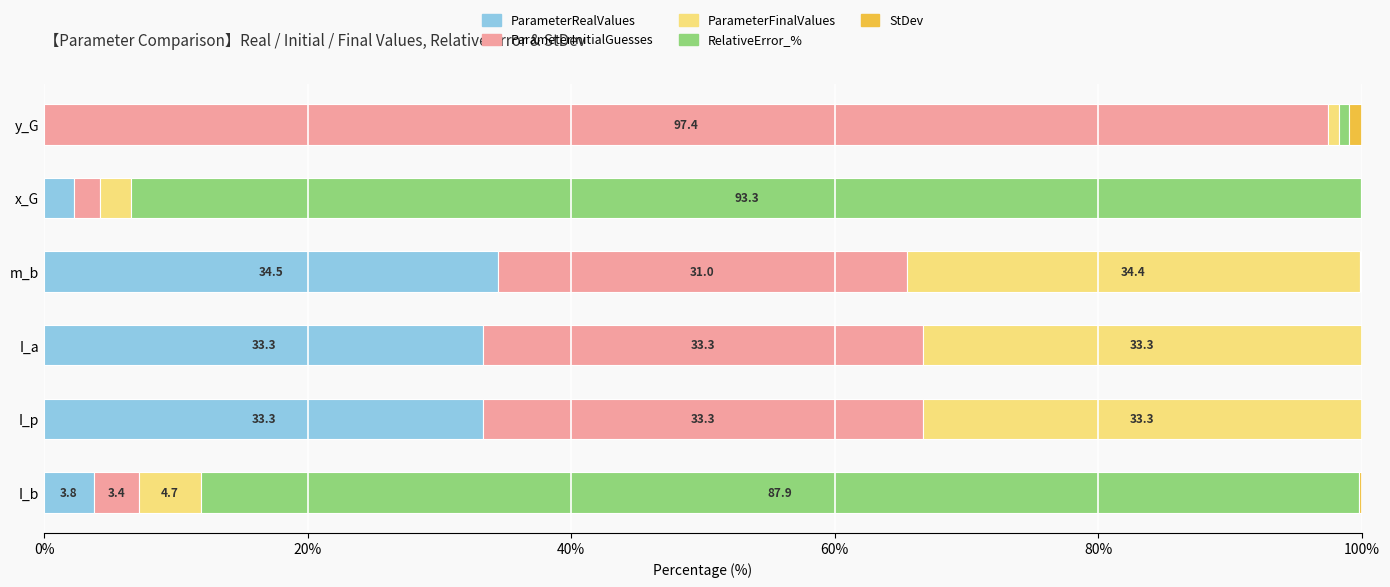

What is the highest value of the ParameterRealValues series?

34.5